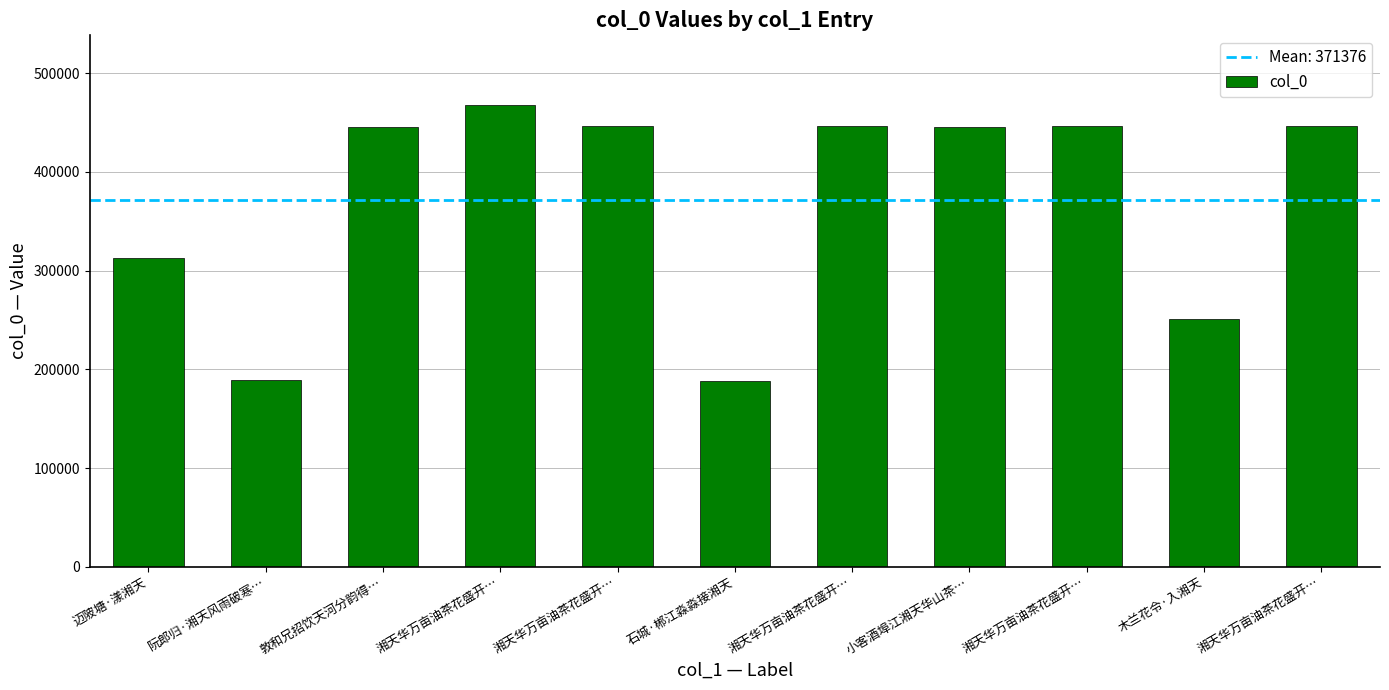

How many bars are there in total?

11